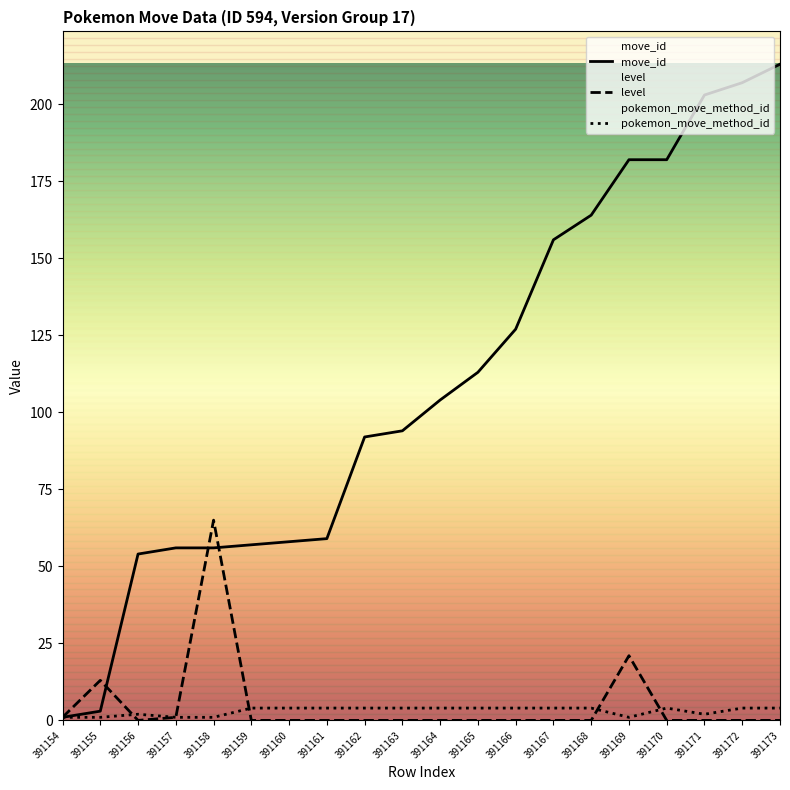

What is the value of the pokemon_move_method_id point at the 4th from the left?

1